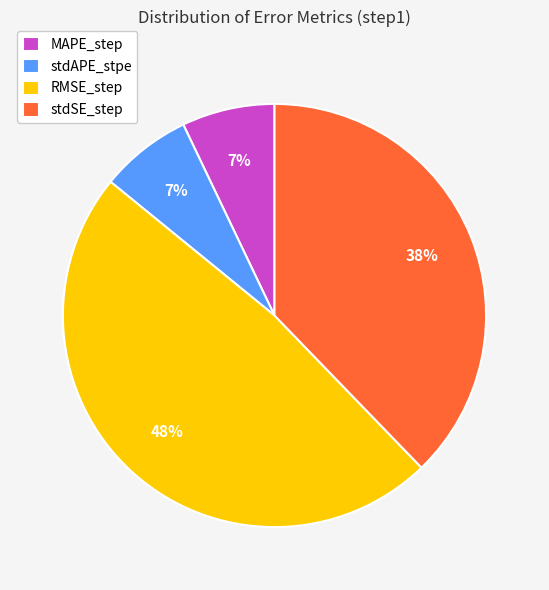

Which category has the biggest portion of the pie?

RMSE_step